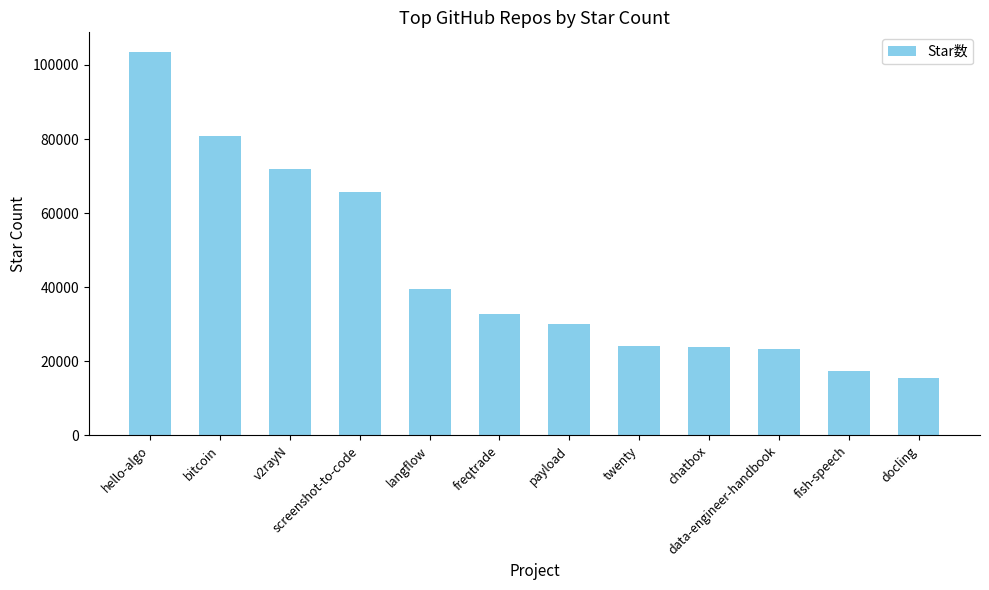

True or false: the data shows 31974 at twenty.

False